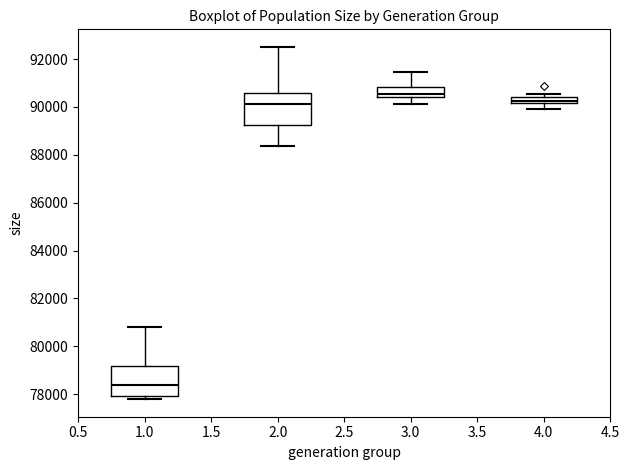

Where is the upper edge of the box at x = 3.0 on the y-axis? The values are not printed on the chart, so give them approximately, as read against the axis.

90800